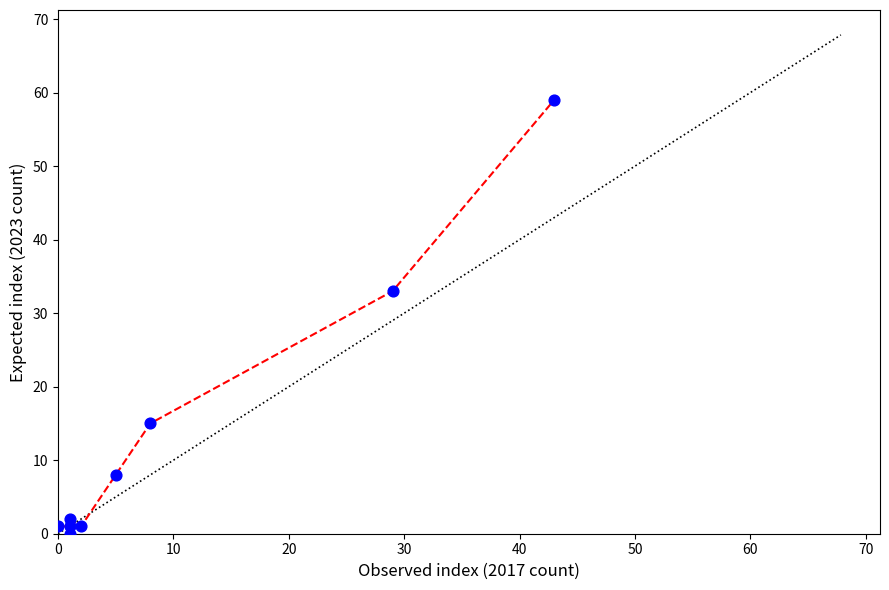

What Y value in the scatter plot is closest to 29?

33